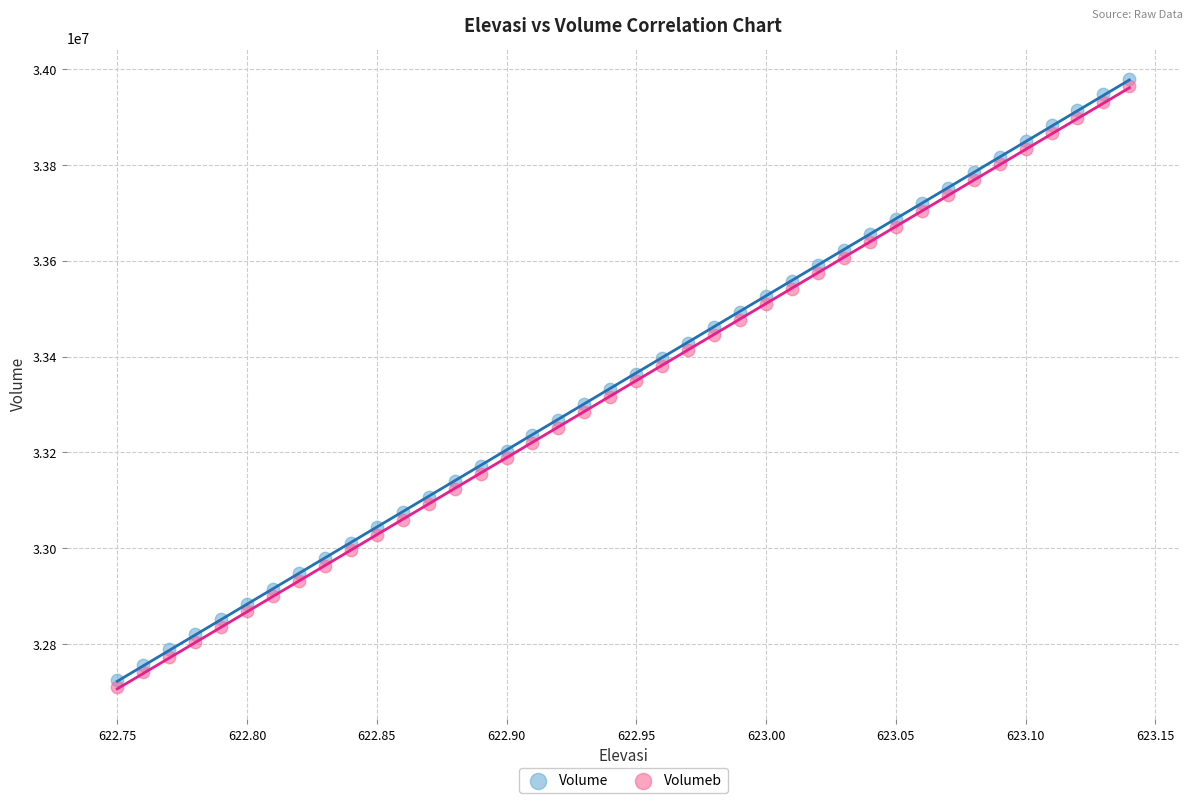

Across all data points, what is the range of Y values (max minus min)?

1271178.5